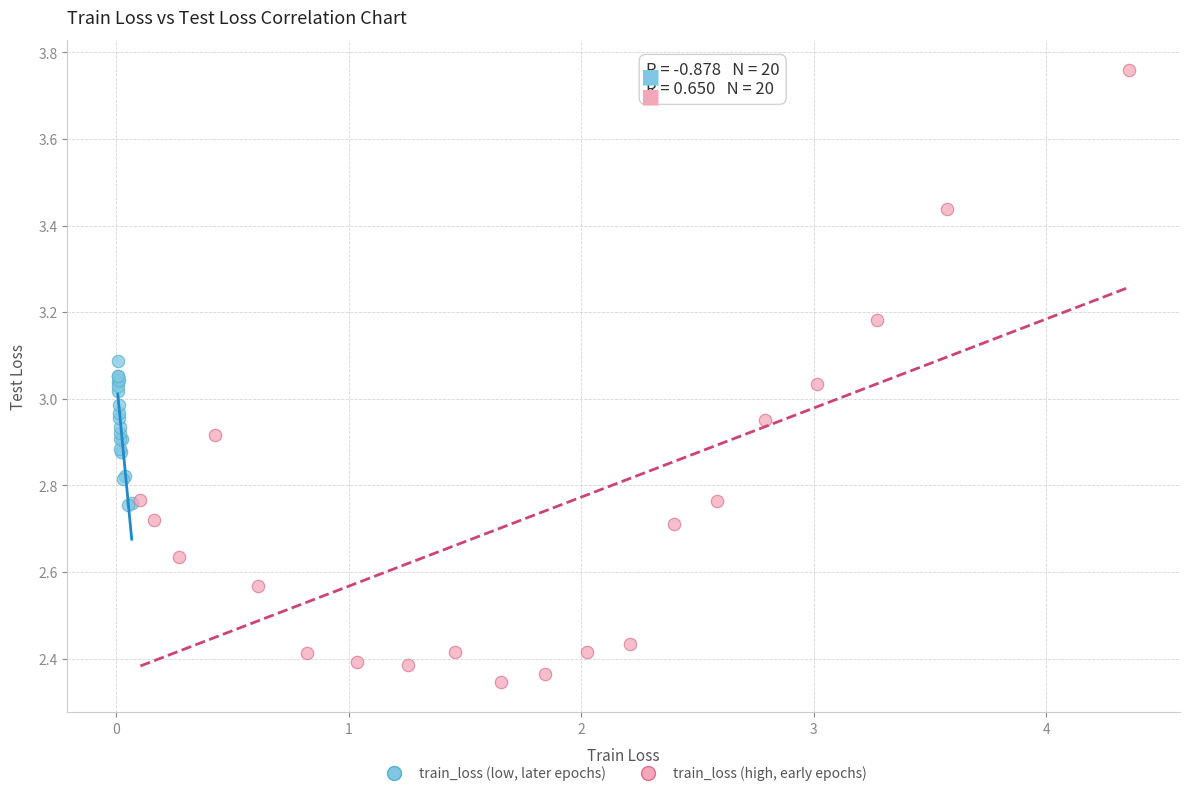

Which series contains the lowest Y value?

train_loss (high, early epochs)